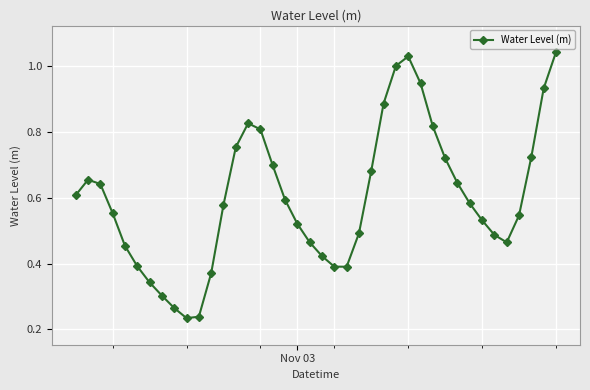

How many points are lower than both their immediate neighbors (excluding endpoints)?

3